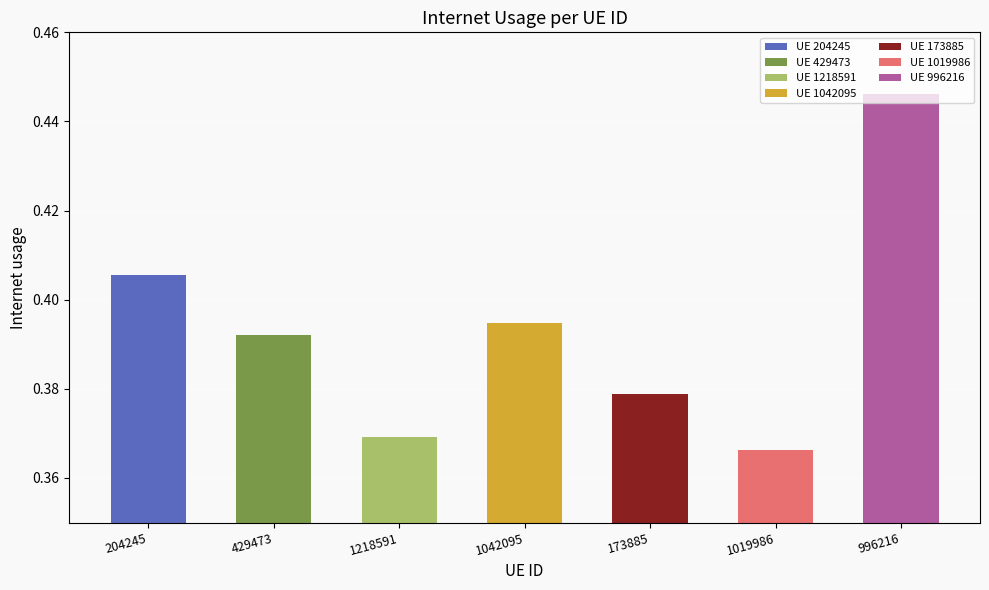

The value at 1218591 is 0.2. True or false?

False